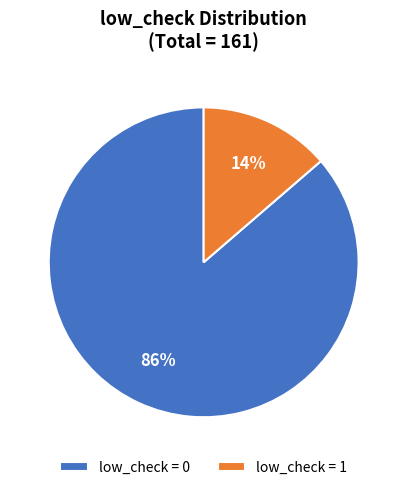

What percentage is the low_check = 1 slice, to the nearest percent?

14%